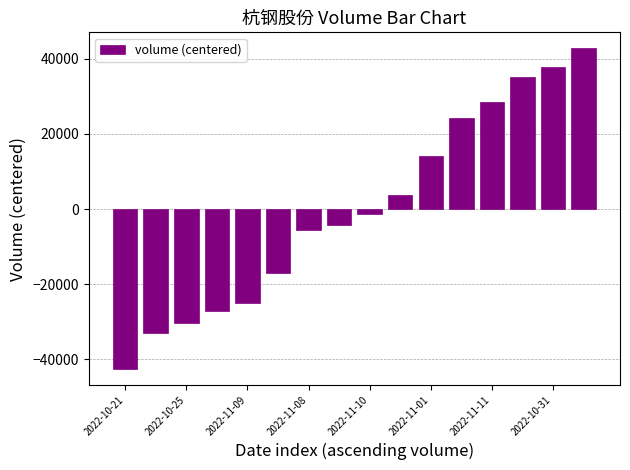

What is the greatest value displayed?

42796.3